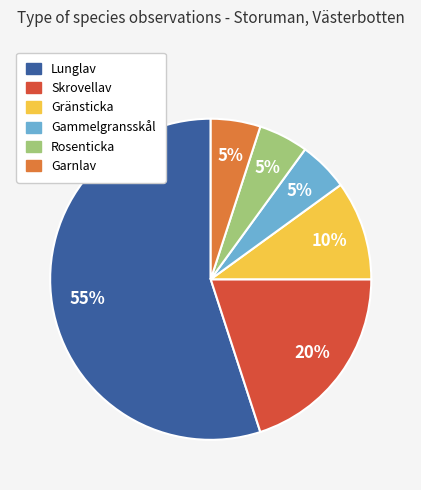

Which has a higher value, Lunglav or Rosenticka?

Lunglav